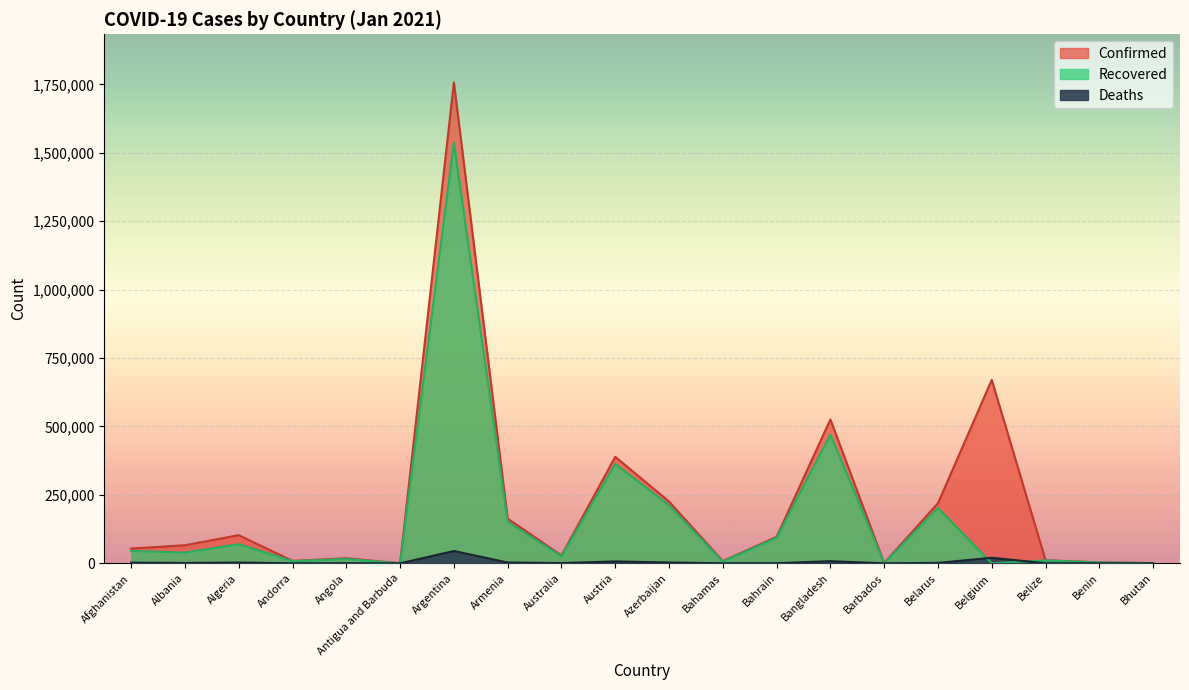

Which category has the highest value in the Recovered series?

Argentina